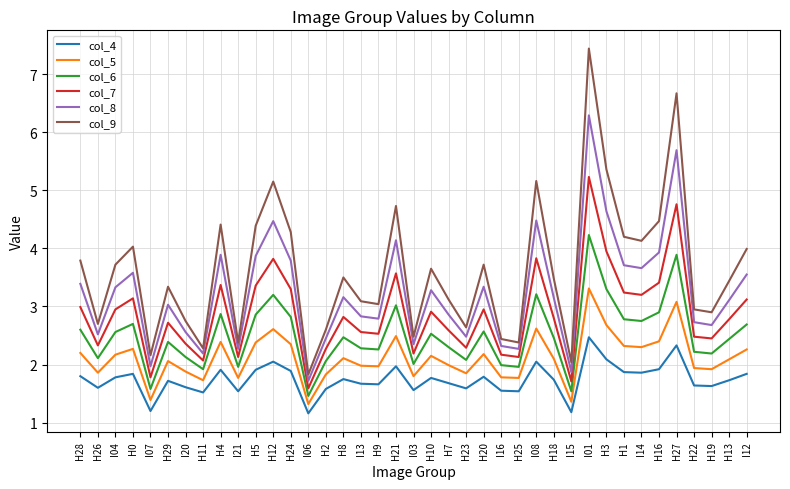

The value of col_7 at H8 is 1.8. True or false?

False